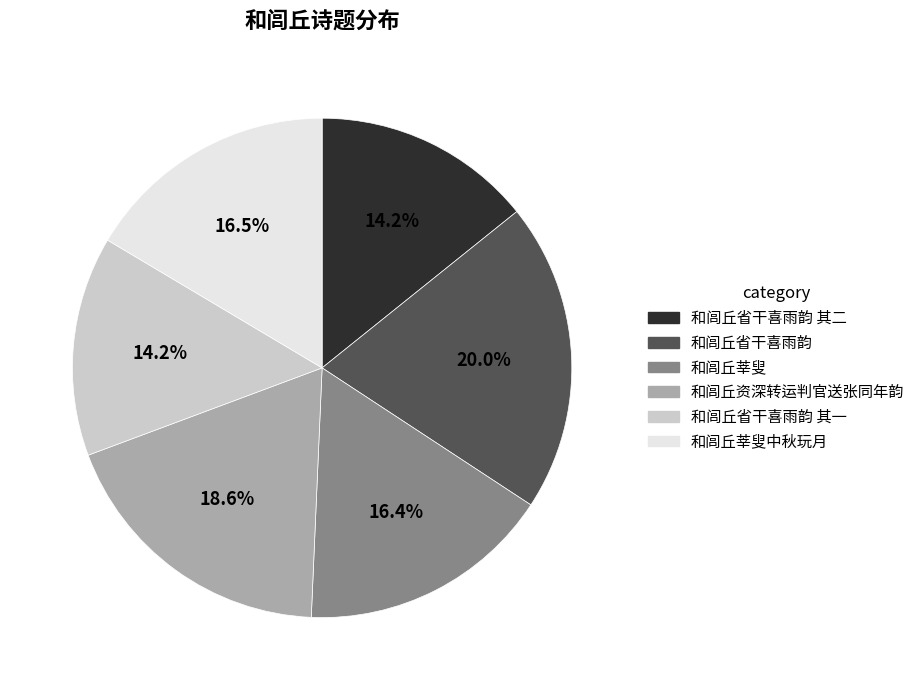

To the nearest percent, what is the difference between the largest and smallest slice percentages?

6%